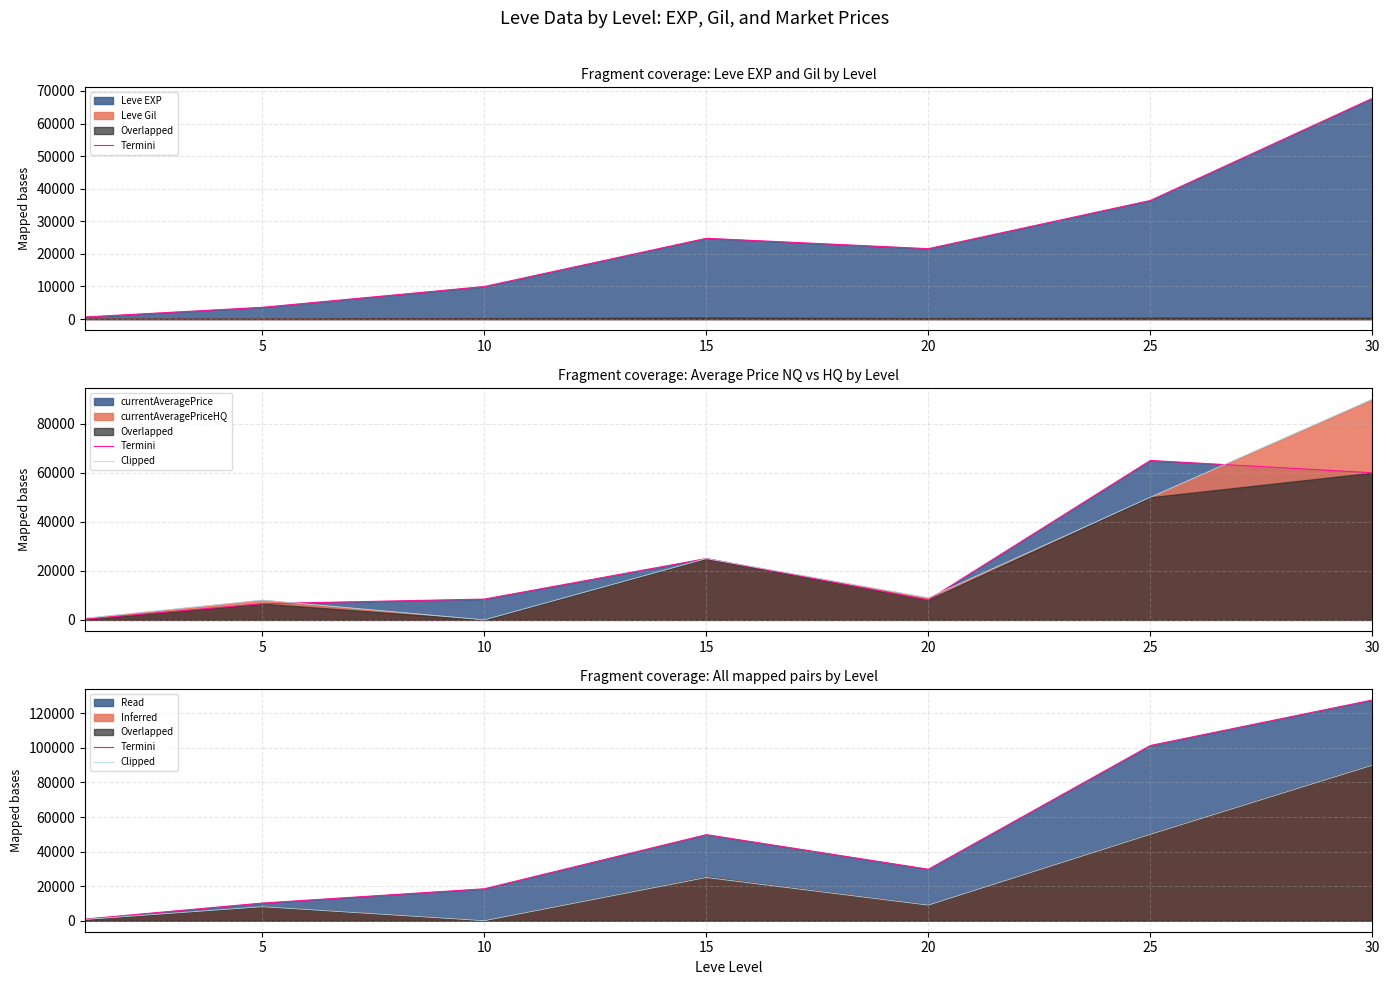

How many data points in Clipped are less than 9000?

3